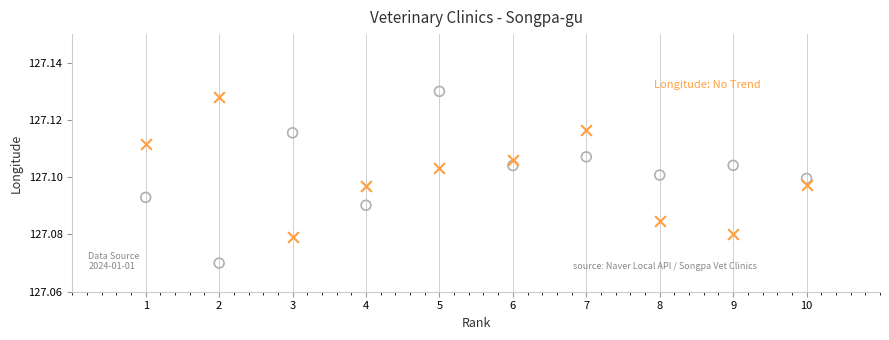

Across all data points, what is the range of X values (max minus min)?

9.0